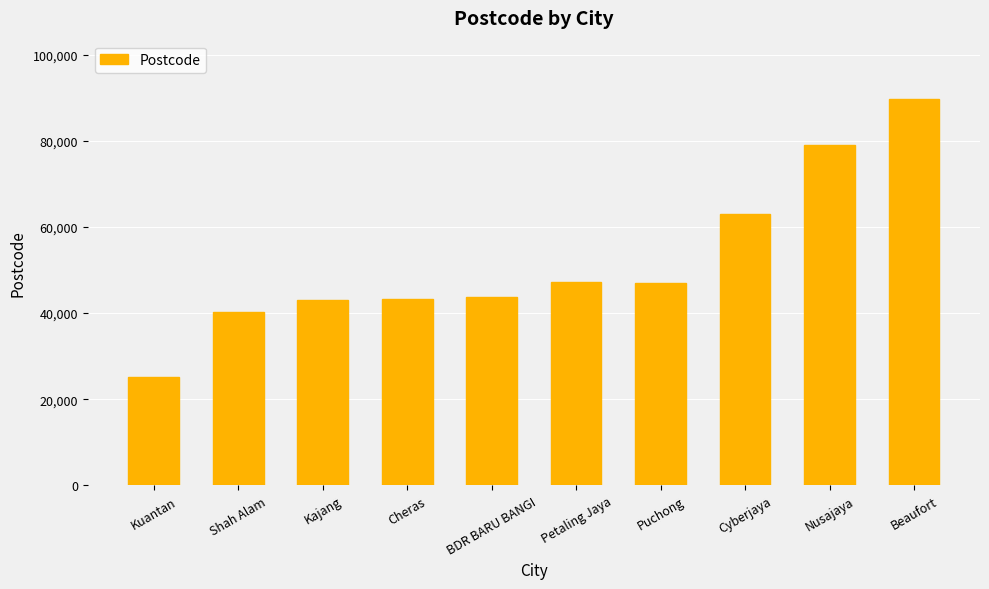

The value at Cheras is 43200. True or false?

True